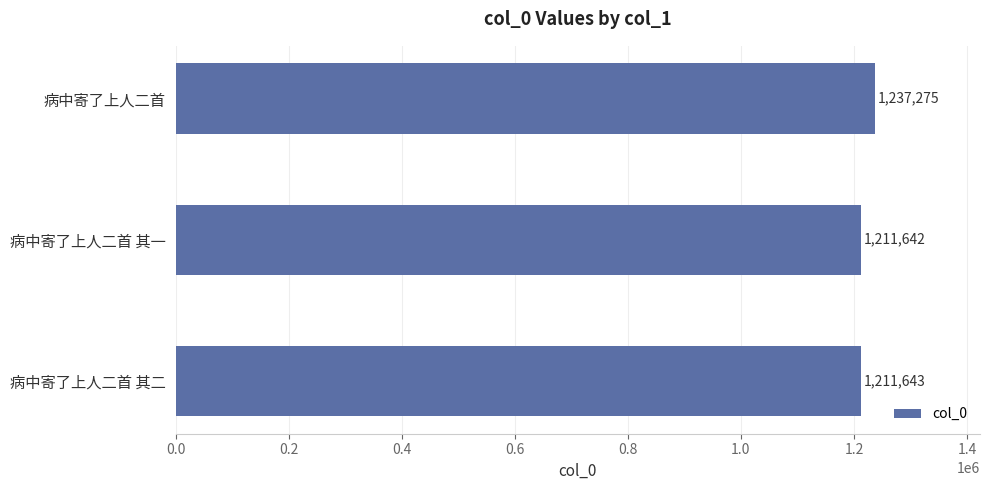

What is the sum of all values?

3660560